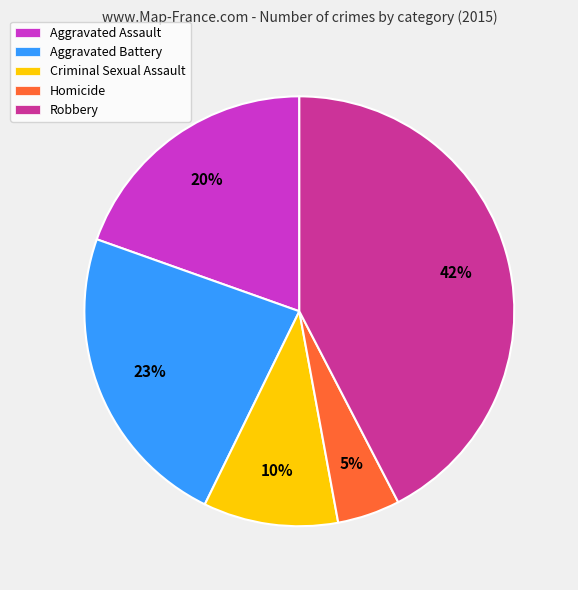

How many segments does this pie chart have?

5